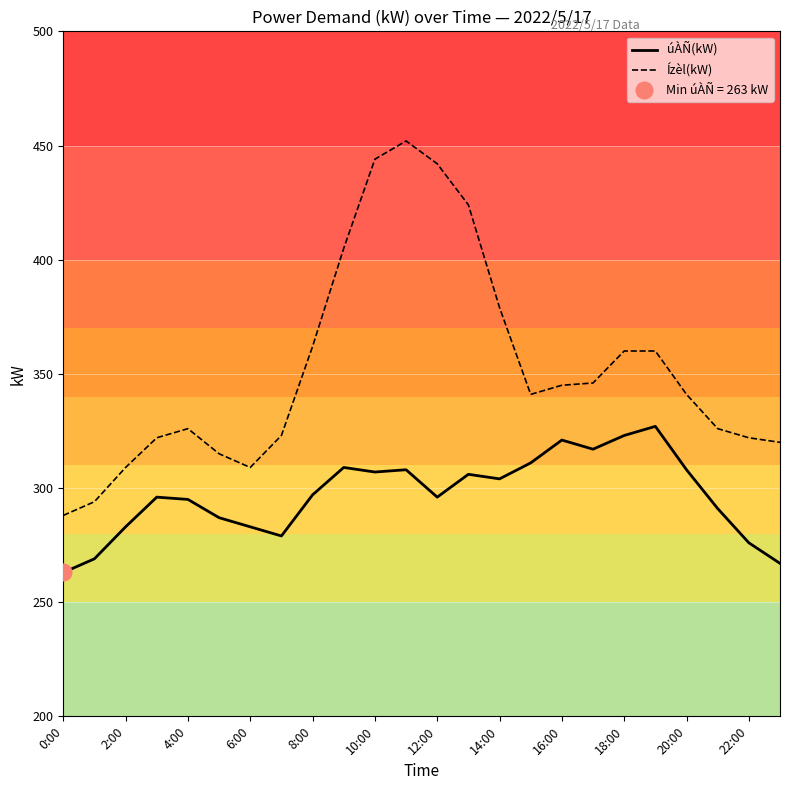

Is it true that úÀÑ(kW) equals 85 at 2:00?

False